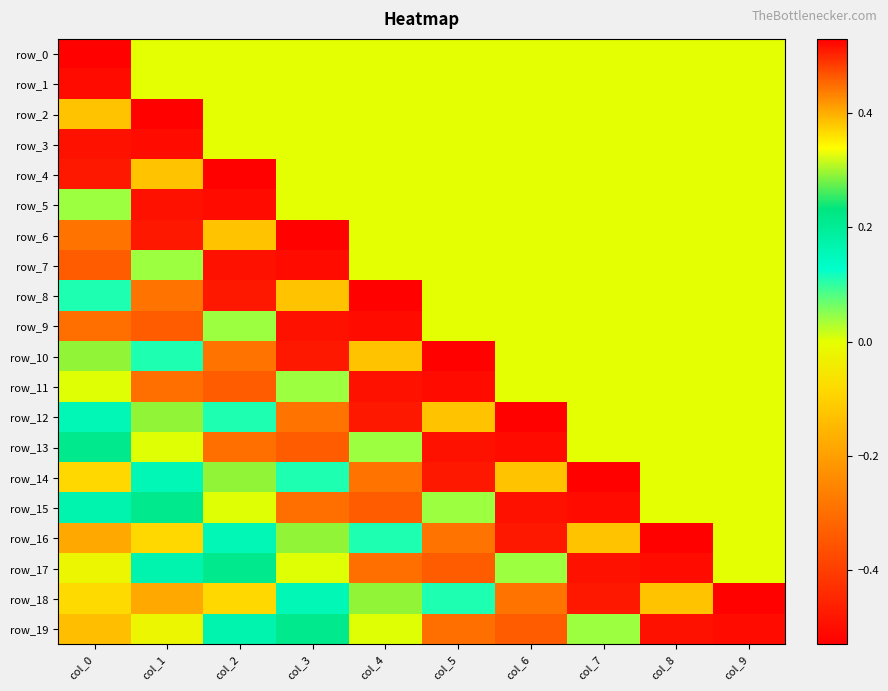

The row_9 series shows 0.0 at col_2. True or false?

False